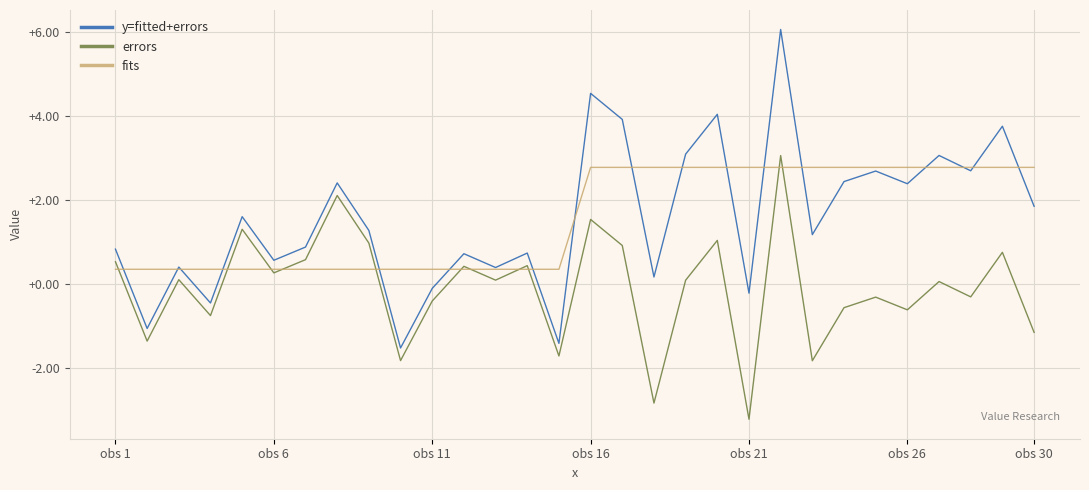

True or false: fits and y=fitted+errors intersect in this chart.

True